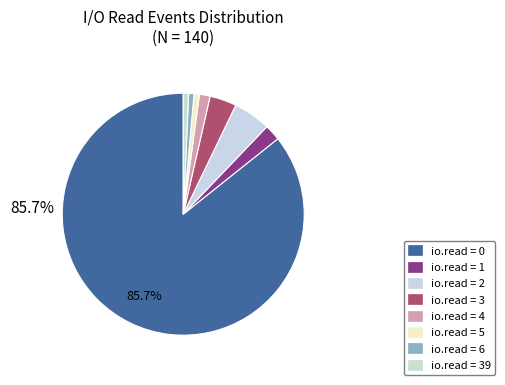

Count the number of slices in the pie.

8